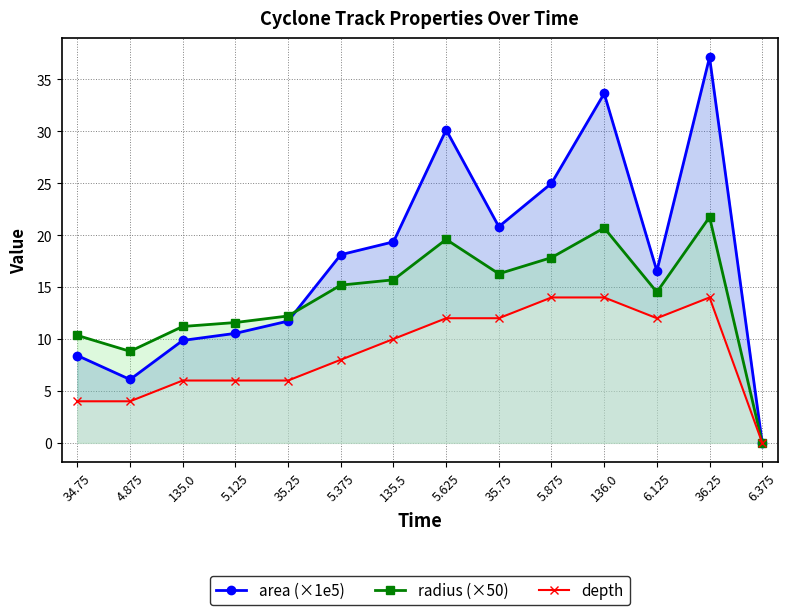

What are all the series names shown in the legend?

area (×1e5), radius (×50), depth